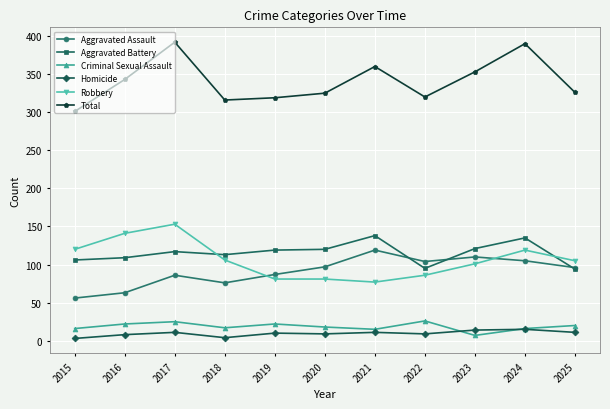

What is the difference between the Aggravated Battery values at 2017 and 2020?

3